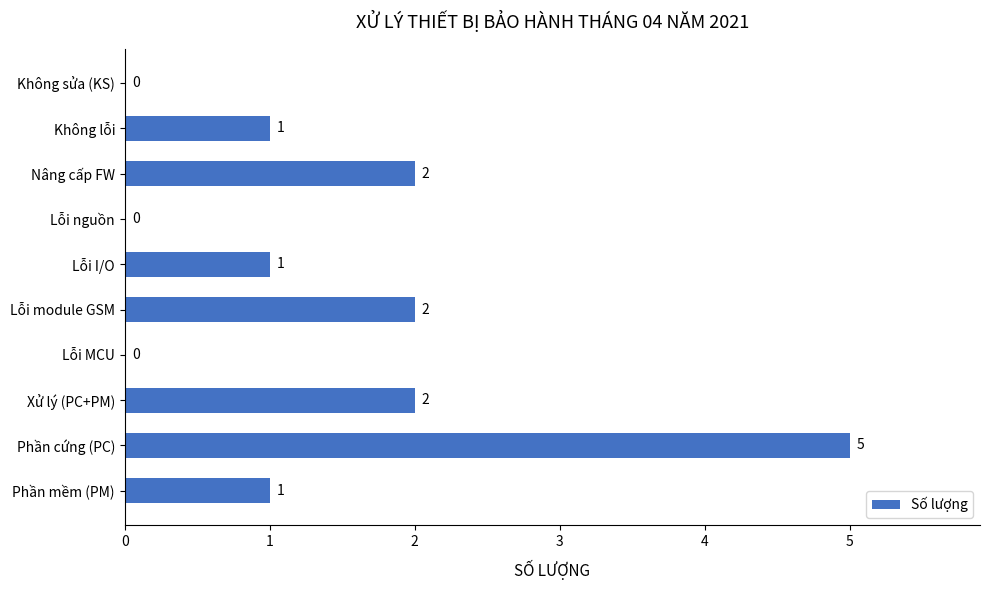

Which category has the highest value across all series?

Phần cứng (PC)